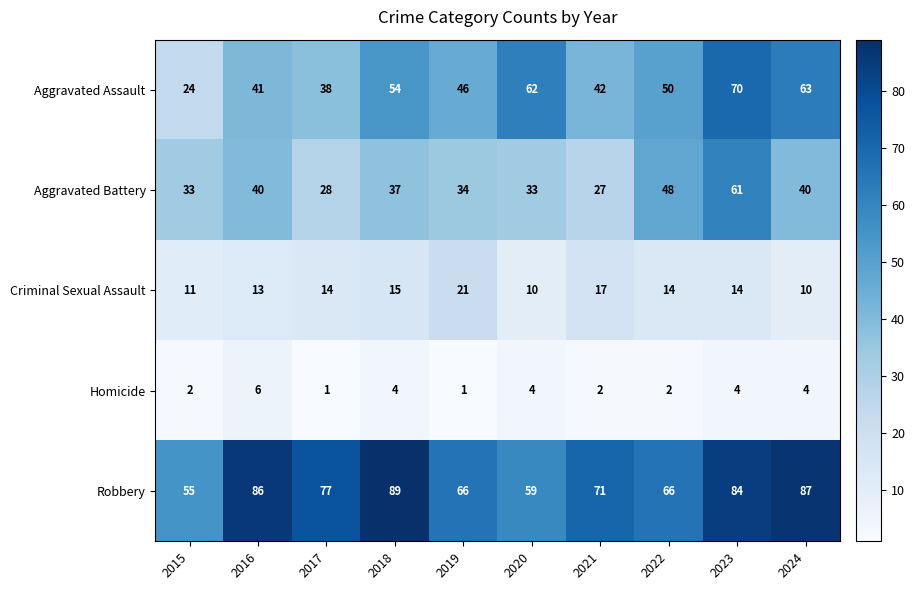

What is the difference between the second highest and second lowest values in the Aggravated Battery series?

20